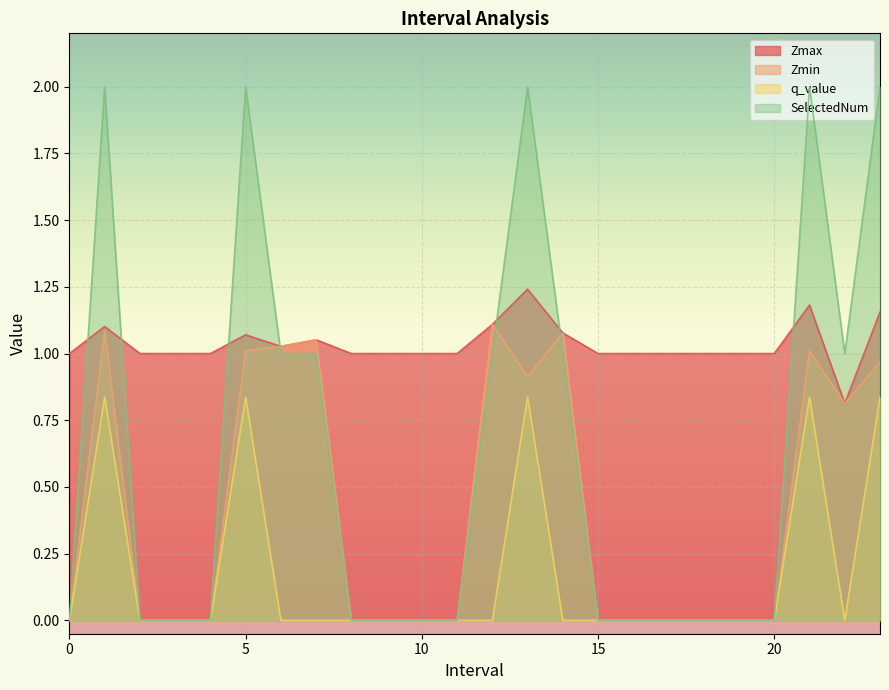

In Zmax, how many points are higher than both neighbors (excluding endpoints)?

5